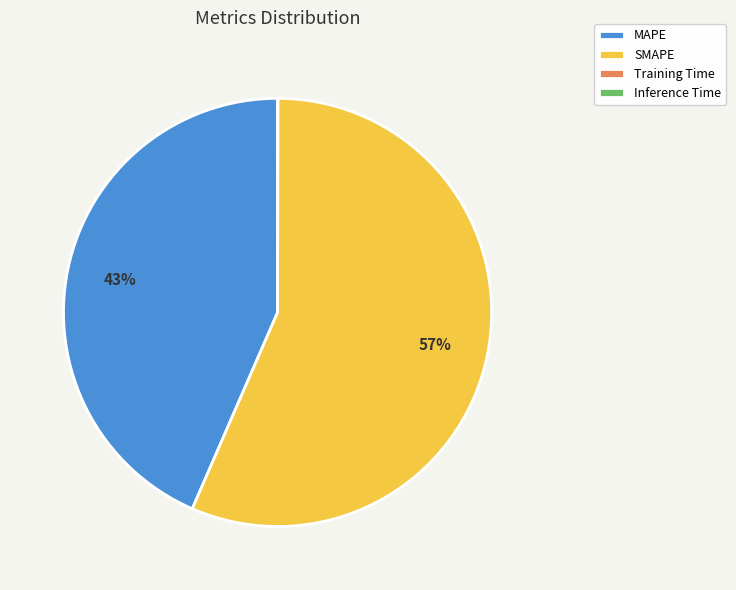

True or false: MAPE accounts for 38% of the total.

False